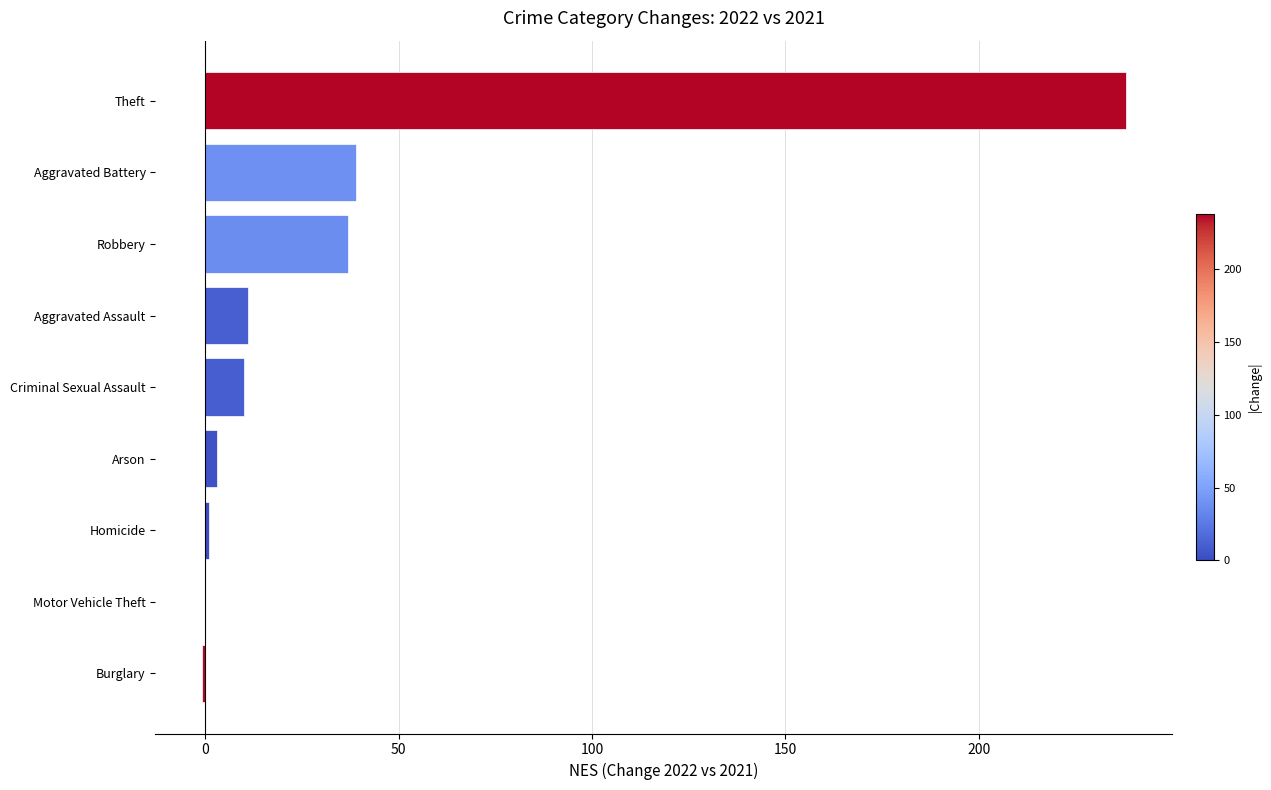

At which label is the value closest to 118?

Aggravated Battery